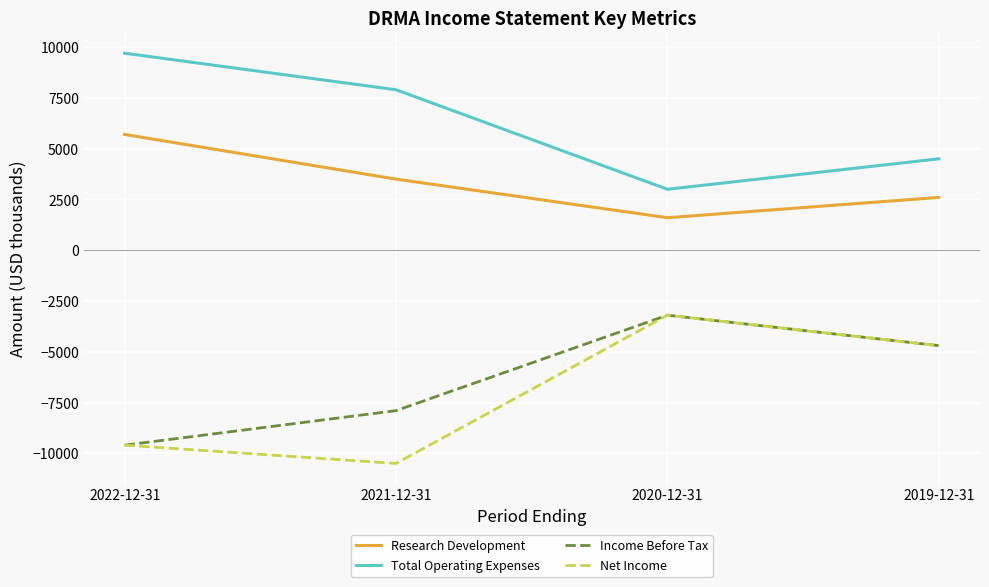

The Net Income series shows -10500 at 2021-12-31. True or false?

True